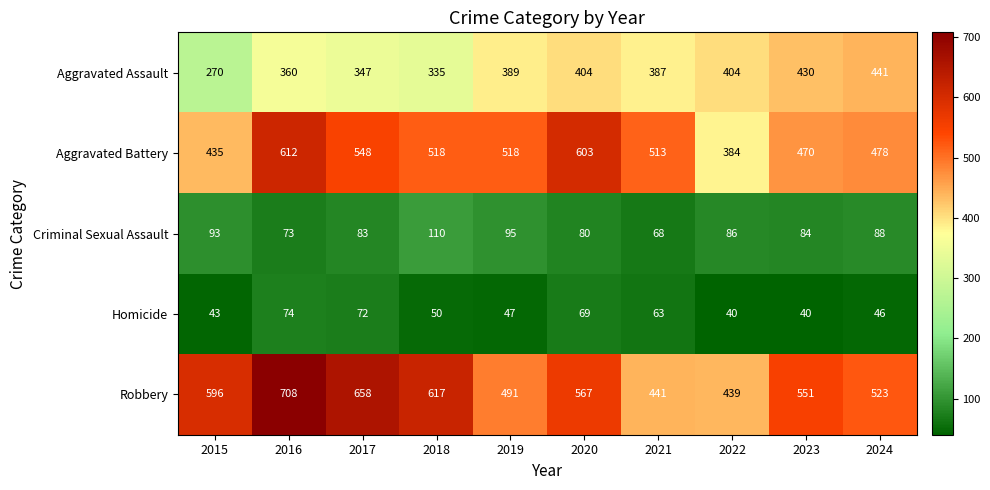

What is the minimum value shown in the chart?

40